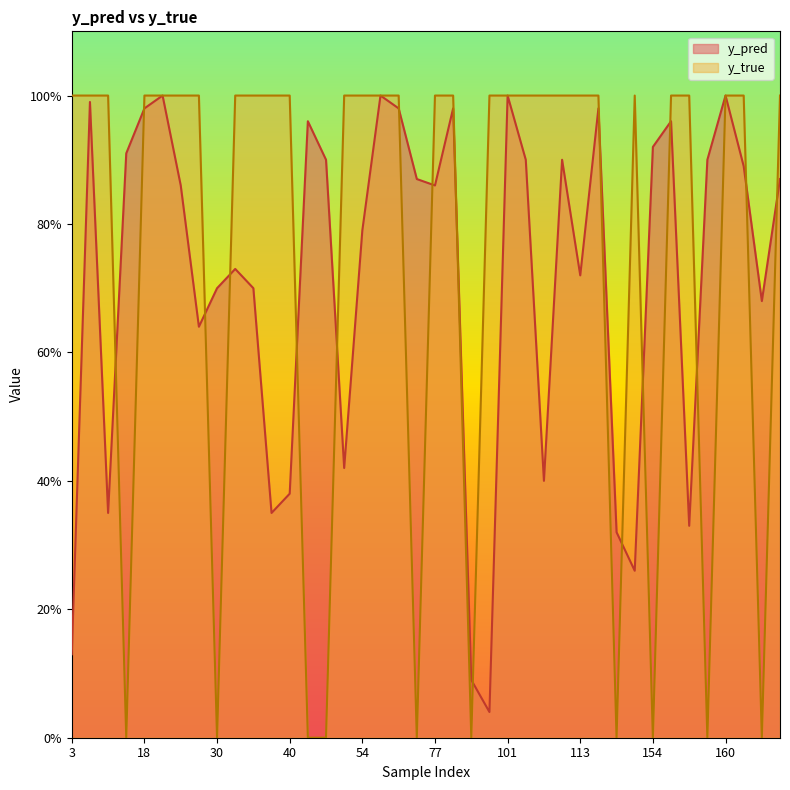

True or false: y_pred and y_true cross at least once.

True